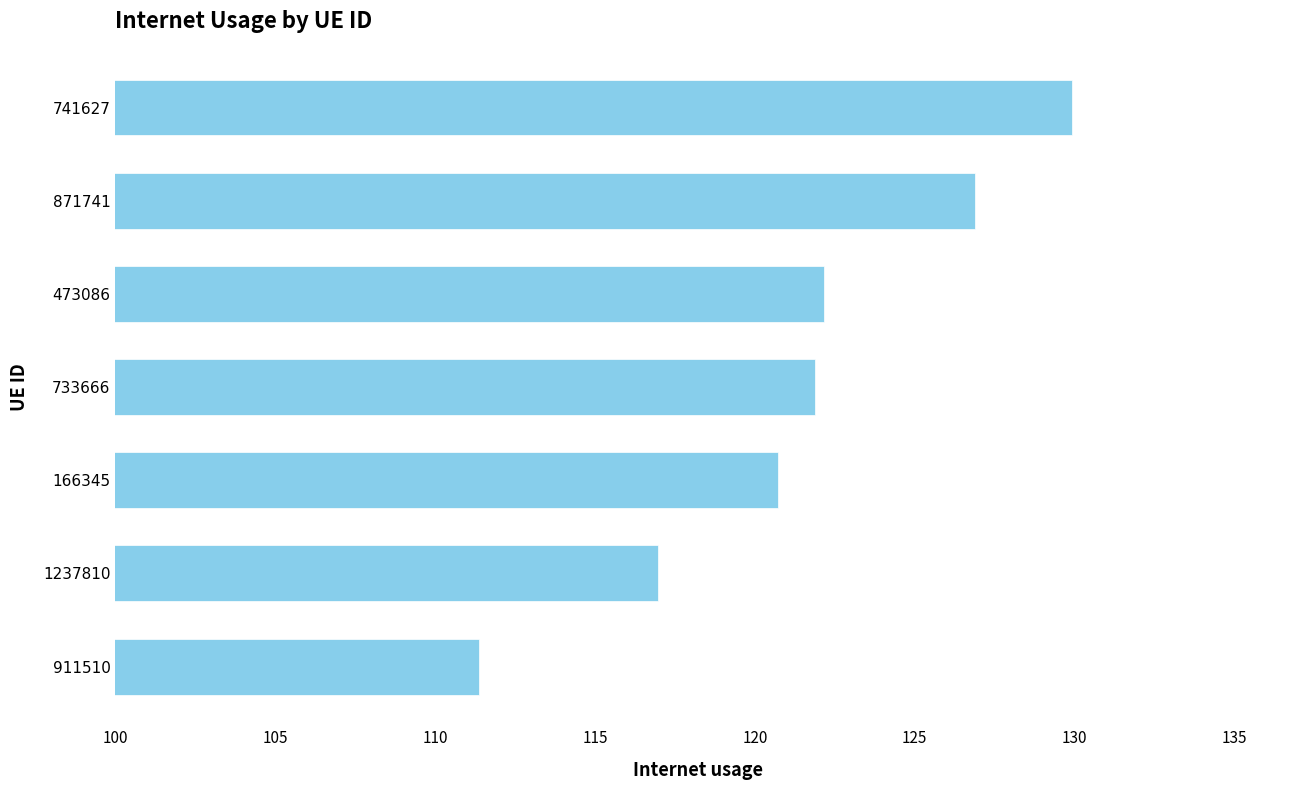

What is the change in value from 473086 to 741627?

+7.8